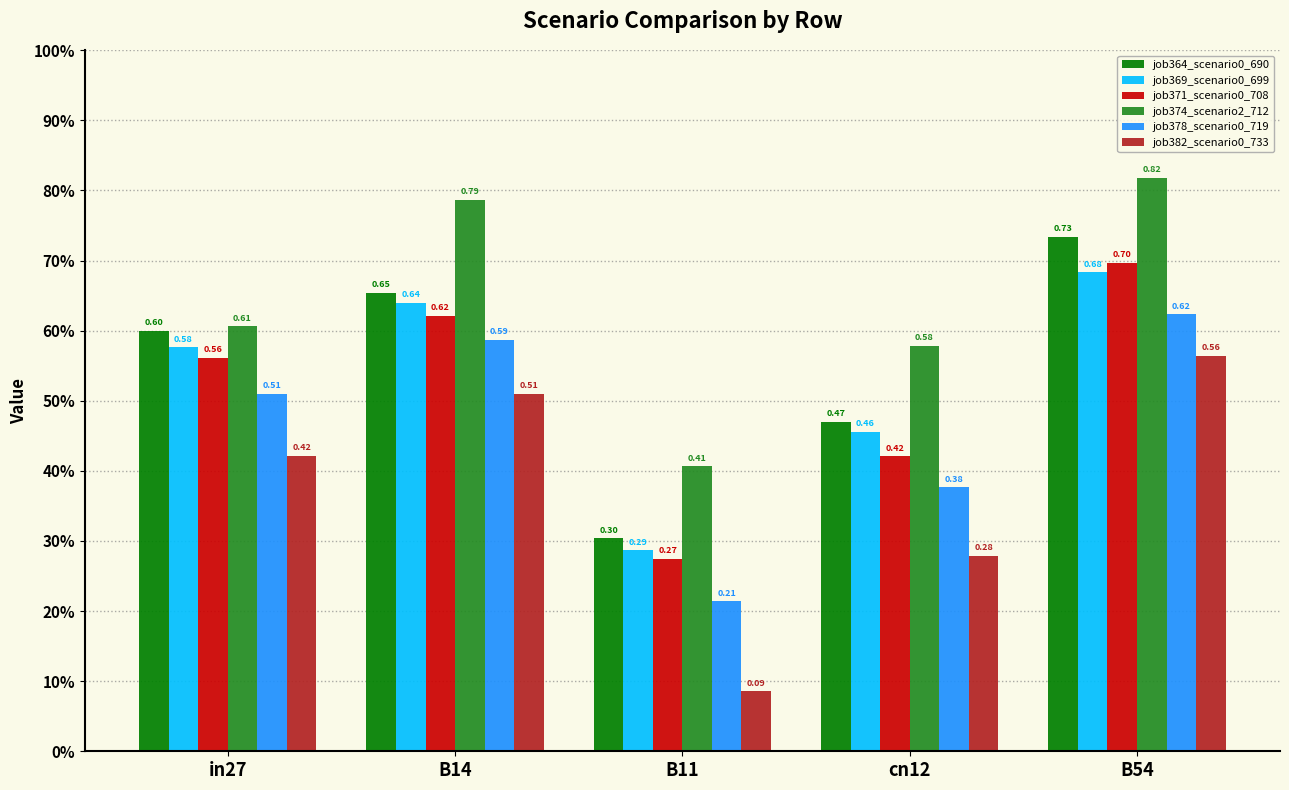

Does the chart contain stacked bars?

No